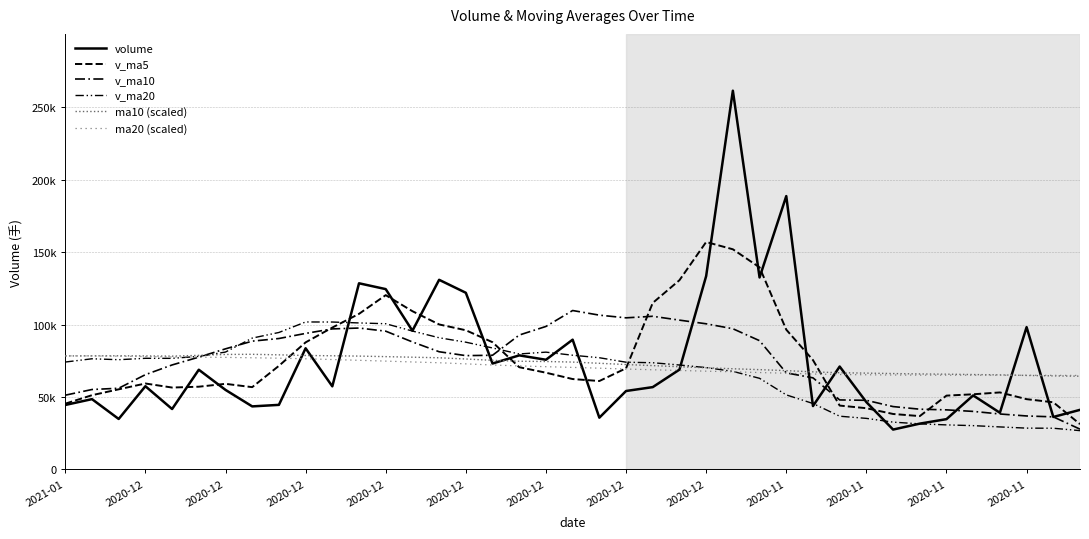

Reading right to left, list all the values displayed in this chart.

volume: 41135.2	36218.4	98195.6	39130.1	51082.3	34720.8	31626.4	27528.0	46466.0	71014.3	43749.2	188574.8	132458.8	261283.1	133414.7	68881.9	56816.2	54138.1	35732.0	89533.3	75683.0	78715.7	73090.3	121895.0	130837.0	95698.3	124420.4	128439.9	57356.1	83610.8	44571.0	43518.3	54896.4	68808.0	41699.7	57439.2	34844.2	48527.8	44495.8
v_ma5: 31289.2	46350.7	48499.8	53152.3	51869.4	50951.0	36817.5	38284.7	42271.1	44076.8	75466.4	96452.6	139416.0	151896.1	156922.6	130570.9	114906.8	69796.6	61020.3	62380.5	66760.4	70550.9	87783.5	96044.2	100047.3	109188.2	120258.1	107350.4	97905.1	87679.6	71499.2	56790.5	59080.9	57096.9	56522.7	59306.8	55296.4	51240.4	45401.3
v_ma10: 27812.1	36295.2	36911.8	38281.4	40064.2	41120.1	41584.1	43392.2	47711.7	47973.1	63208.7	66635.1	88850.4	97083.6	100499.7	103018.7	105679.7	104606.3	106458.2	109651.6	98665.7	92728.8	78790.0	78532.2	81213.9	87974.3	95404.5	97566.9	96974.6	93863.4	90343.7	88524.3	83215.6	77501.0	72101.2	65403.0	56043.4	55160.6	51249.1
v_ma20: 26794.2	28452.2	28520.5	29354.1	30240.3	30753.8	31463.6	32661.5	35246.2	36748.8	45510.4	51465.1	62881.1	67682.5	70281.9	72069.4	73631.9	73999.3	77084.9	78812.3	80937.2	79681.9	83820.2	87807.9	90856.8	95496.5	100542.1	101086.6	101716.4	101757.5	94504.7	90626.6	81002.8	78016.6	76657.5	76688.7	75724.0	76363.8	74111.9
ma10 (scaled): 64346.2	64568.3	64864.3	65259.1	65481.2	65727.9	65900.6	66172.0	66468.1	66739.5	67331.6	68195.1	68861.3	69478.1	70169.0	70859.8	71649.3	72389.5	73253.0	74091.9	74486.7	74659.4	75276.2	76213.7	77052.6	77447.4	77842.1	78212.2	78434.3	78631.7	79075.8	79445.9	79347.2	78730.4	78187.6	78335.6	78434.3	78384.9	78310.9
ma20 (scaled): 64864.3	64938.4	64987.7	65037.0	65037.0	65061.7	65086.4	65160.4	65333.1	65505.8	65851.2	66394.0	66862.8	67380.9	67825.1	68293.8	68787.3	69280.7	69872.9	70415.7	70909.1	71427.3	72068.7	72858.3	73623.1	74165.9	74758.1	75300.9	75843.7	76361.8	76781.2	77052.6	77324.0	77472.0	77620.1	77891.5	78138.2	78310.9	78384.9